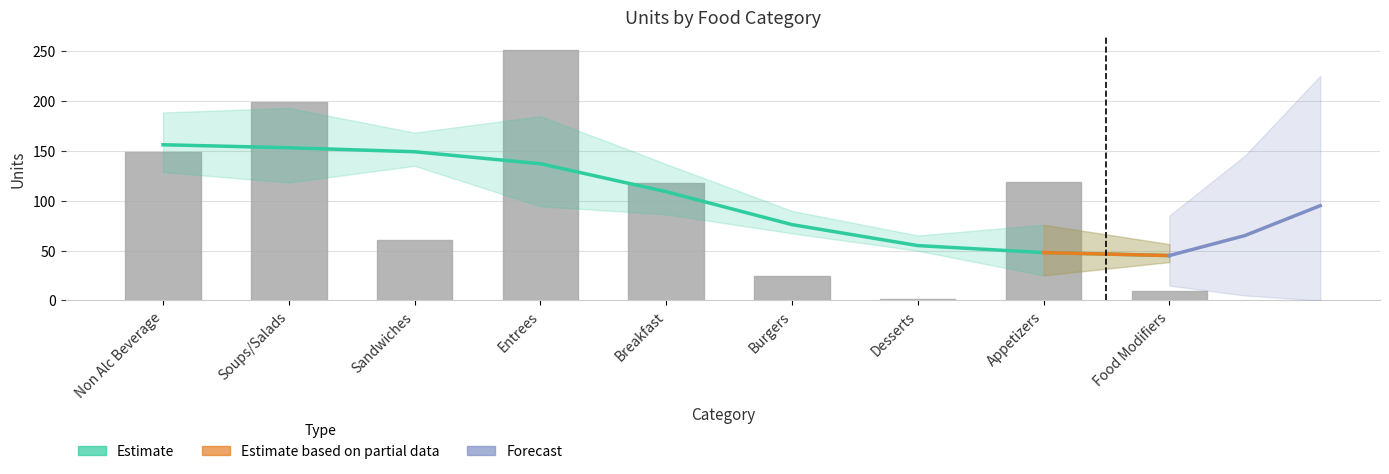

How many values exceed 13?

18